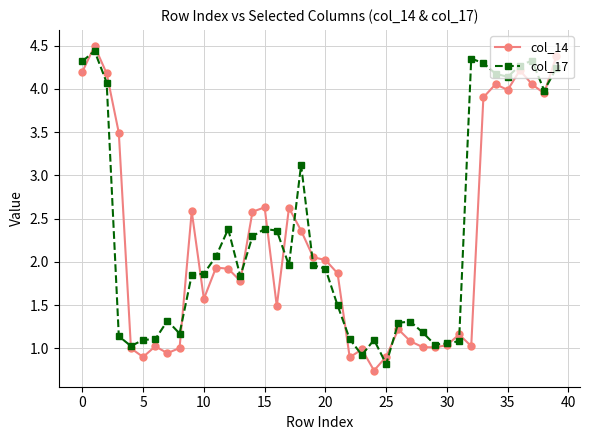

What is the value of the col_17 point at the 18th from the left?

2.0